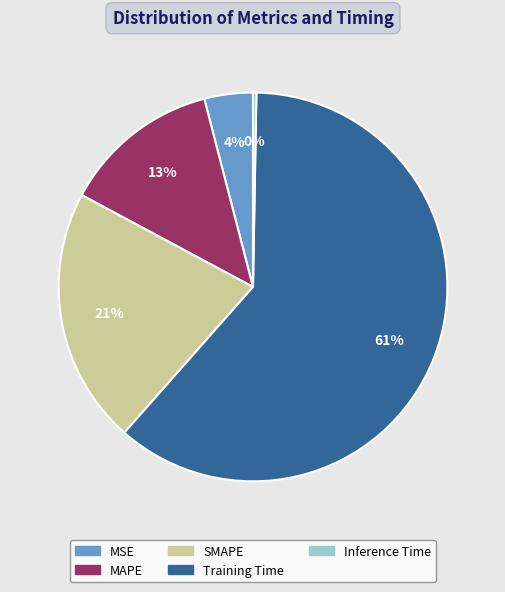

Rank the categories by value from lowest to highest.

Inference Time, MSE, MAPE, SMAPE, Training Time